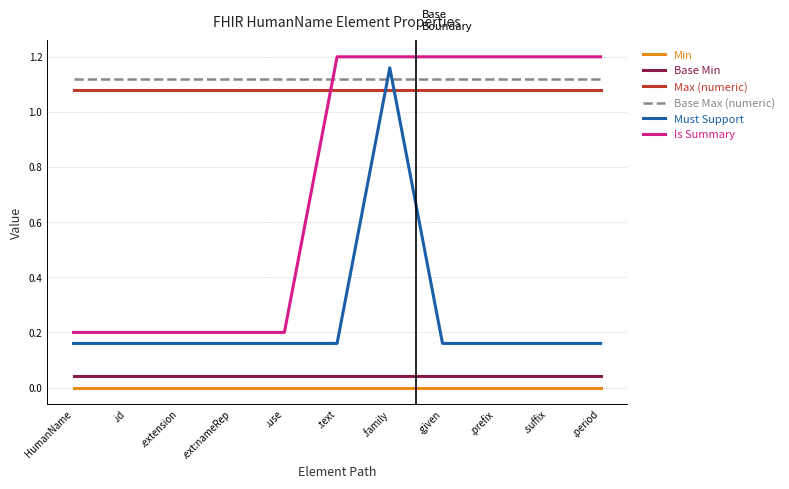

The value of Min at .prefix is 0.0. True or false?

True